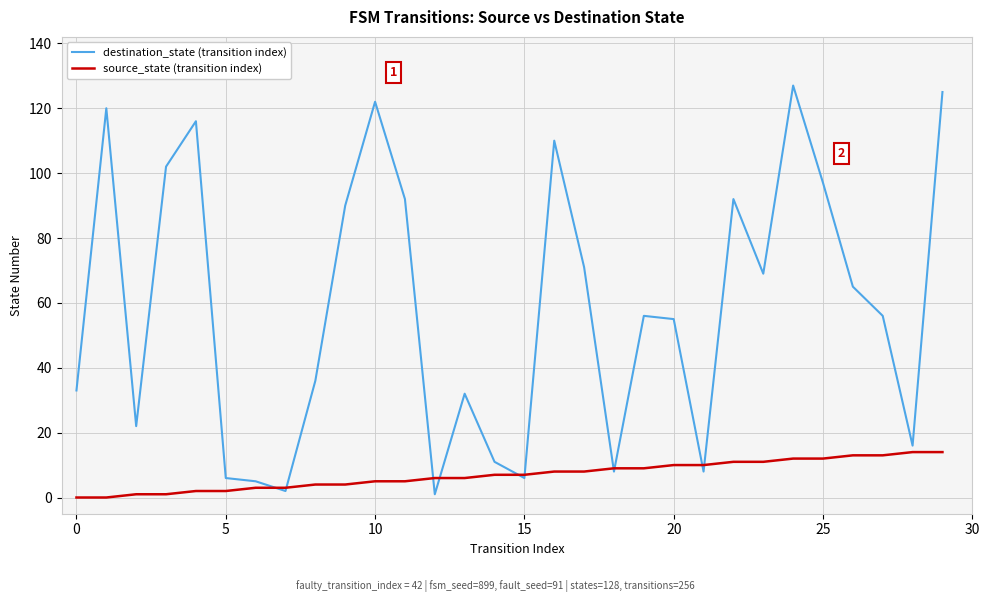

Which series has the largest total across all categories?

destination_state (transition index)